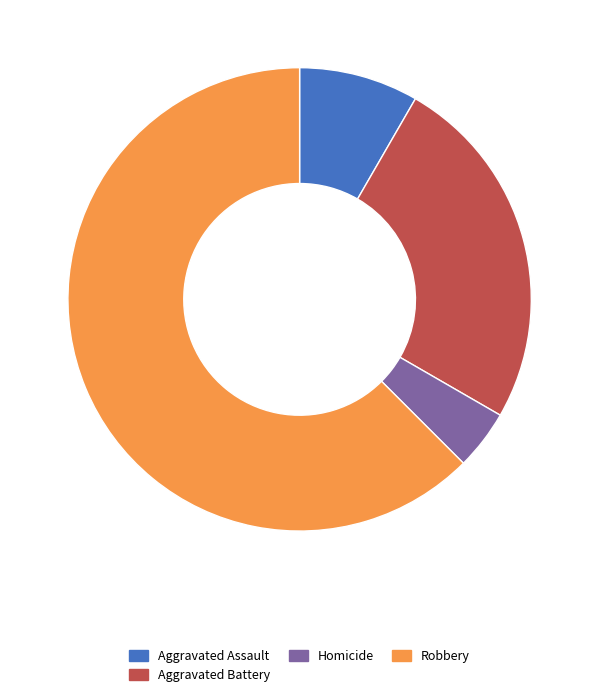

Combined, do Robbery and Homicide account for over 50%?

Yes